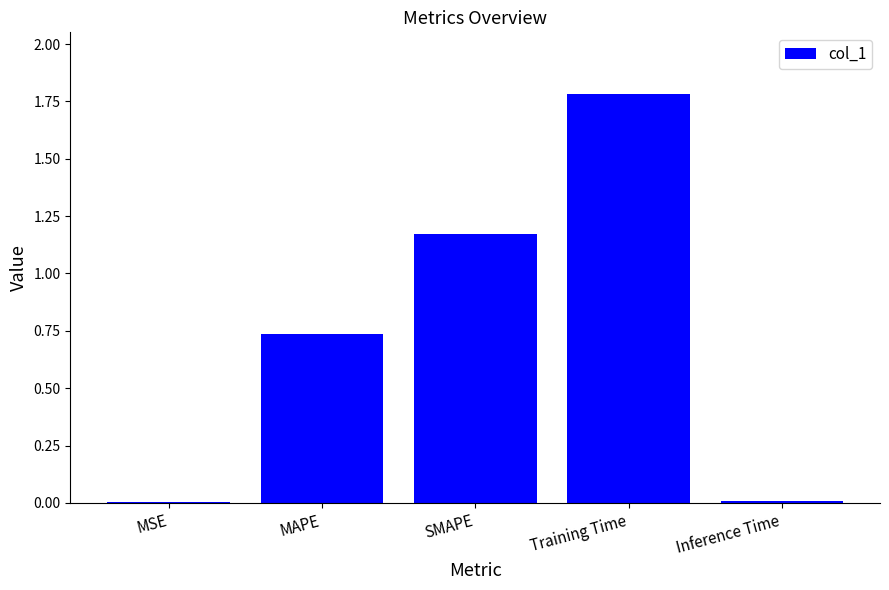

What is the sum of the values at MAPE and Training Time?

2.5